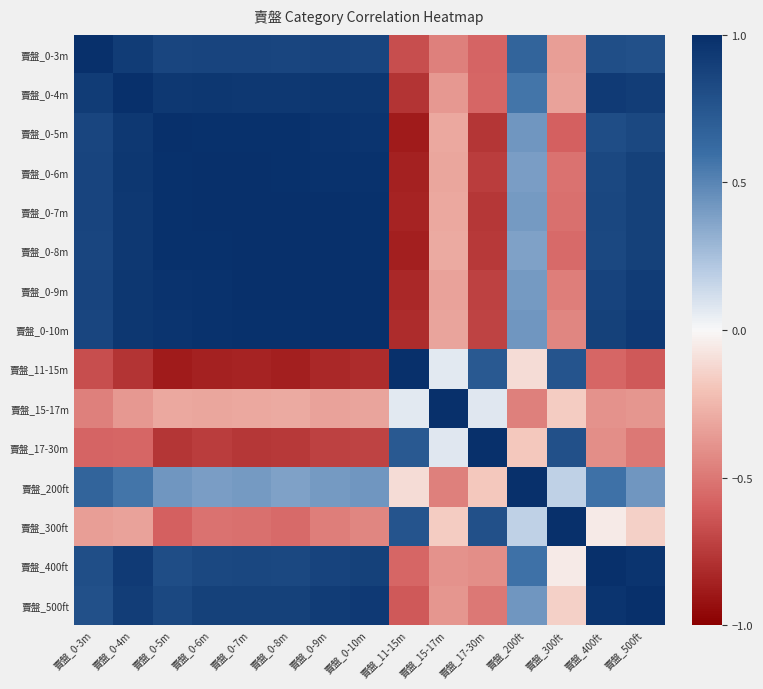

Reading left to right, extract all data points from this chart.

賣盤_0-3m: 賣盤_0-3m=1.0	賣盤_0-4m=0.9	賣盤_0-5m=0.9	賣盤_0-6m=0.9	賣盤_0-7m=0.9	賣盤_0-8m=0.9	賣盤_0-9m=0.9	賣盤_0-10m=0.9	賣盤_11-15m=-0.7	賣盤_15-17m=-0.5	賣盤_17-30m=-0.6	賣盤_200ft=0.7	賣盤_300ft=-0.3	賣盤_400ft=0.8	賣盤_500ft=0.8
賣盤_0-4m: 賣盤_0-3m=0.9	賣盤_0-4m=1.0	賣盤_0-5m=0.9	賣盤_0-6m=0.9	賣盤_0-7m=0.9	賣盤_0-8m=0.9	賣盤_0-9m=0.9	賣盤_0-10m=1.0	賣盤_11-15m=-0.8	賣盤_15-17m=-0.4	賣盤_17-30m=-0.6	賣盤_200ft=0.6	賣盤_300ft=-0.3	賣盤_400ft=0.9	賣盤_500ft=0.9
賣盤_0-5m: 賣盤_0-3m=0.9	賣盤_0-4m=0.9	賣盤_0-5m=1.0	賣盤_0-6m=1.0	賣盤_0-7m=1.0	賣盤_0-8m=1.0	賣盤_0-9m=1.0	賣盤_0-10m=1.0	賣盤_11-15m=-0.9	賣盤_15-17m=-0.3	賣盤_17-30m=-0.8	賣盤_200ft=0.4	賣盤_300ft=-0.6	賣盤_400ft=0.8	賣盤_500ft=0.8
賣盤_0-6m: 賣盤_0-3m=0.9	賣盤_0-4m=0.9	賣盤_0-5m=1.0	賣盤_0-6m=1.0	賣盤_0-7m=1.0	賣盤_0-8m=1.0	賣盤_0-9m=1.0	賣盤_0-10m=1.0	賣盤_11-15m=-0.9	賣盤_15-17m=-0.3	賣盤_17-30m=-0.7	賣盤_200ft=0.4	賣盤_300ft=-0.5	賣盤_400ft=0.8	賣盤_500ft=0.9
賣盤_0-7m: 賣盤_0-3m=0.9	賣盤_0-4m=0.9	賣盤_0-5m=1.0	賣盤_0-6m=1.0	賣盤_0-7m=1.0	賣盤_0-8m=1.0	賣盤_0-9m=1.0	賣盤_0-10m=1.0	賣盤_11-15m=-0.8	賣盤_15-17m=-0.3	賣盤_17-30m=-0.8	賣盤_200ft=0.4	賣盤_300ft=-0.5	賣盤_400ft=0.8	賣盤_500ft=0.9
賣盤_0-8m: 賣盤_0-3m=0.9	賣盤_0-4m=0.9	賣盤_0-5m=1.0	賣盤_0-6m=1.0	賣盤_0-7m=1.0	賣盤_0-8m=1.0	賣盤_0-9m=1.0	賣盤_0-10m=1.0	賣盤_11-15m=-0.9	賣盤_15-17m=-0.3	賣盤_17-30m=-0.8	賣盤_200ft=0.4	賣盤_300ft=-0.5	賣盤_400ft=0.8	賣盤_500ft=0.9
賣盤_0-9m: 賣盤_0-3m=0.9	賣盤_0-4m=0.9	賣盤_0-5m=1.0	賣盤_0-6m=1.0	賣盤_0-7m=1.0	賣盤_0-8m=1.0	賣盤_0-9m=1.0	賣盤_0-10m=1.0	賣盤_11-15m=-0.8	賣盤_15-17m=-0.3	賣盤_17-30m=-0.7	賣盤_200ft=0.4	賣盤_300ft=-0.5	賣盤_400ft=0.9	賣盤_500ft=0.9
賣盤_0-10m: 賣盤_0-3m=0.9	賣盤_0-4m=1.0	賣盤_0-5m=1.0	賣盤_0-6m=1.0	賣盤_0-7m=1.0	賣盤_0-8m=1.0	賣盤_0-9m=1.0	賣盤_0-10m=1.0	賣盤_11-15m=-0.8	賣盤_15-17m=-0.3	賣盤_17-30m=-0.7	賣盤_200ft=0.4	賣盤_300ft=-0.4	賣盤_400ft=0.9	賣盤_500ft=0.9
賣盤_11-15m: 賣盤_0-3m=-0.7	賣盤_0-4m=-0.8	賣盤_0-5m=-0.9	賣盤_0-6m=-0.9	賣盤_0-7m=-0.8	賣盤_0-8m=-0.9	賣盤_0-9m=-0.8	賣盤_0-10m=-0.8	賣盤_11-15m=1.0	賣盤_15-17m=0.1	賣盤_17-30m=0.7	賣盤_200ft=-0.1	賣盤_300ft=0.8	賣盤_400ft=-0.6	賣盤_500ft=-0.6
賣盤_15-17m: 賣盤_0-3m=-0.5	賣盤_0-4m=-0.4	賣盤_0-5m=-0.3	賣盤_0-6m=-0.3	賣盤_0-7m=-0.3	賣盤_0-8m=-0.3	賣盤_0-9m=-0.3	賣盤_0-10m=-0.3	賣盤_11-15m=0.1	賣盤_15-17m=1.0	賣盤_17-30m=0.1	賣盤_200ft=-0.5	賣盤_300ft=-0.2	賣盤_400ft=-0.4	賣盤_500ft=-0.4
賣盤_17-30m: 賣盤_0-3m=-0.6	賣盤_0-4m=-0.6	賣盤_0-5m=-0.8	賣盤_0-6m=-0.7	賣盤_0-7m=-0.8	賣盤_0-8m=-0.8	賣盤_0-9m=-0.7	賣盤_0-10m=-0.7	賣盤_11-15m=0.7	賣盤_15-17m=0.1	賣盤_17-30m=1.0	賣盤_200ft=-0.2	賣盤_300ft=0.8	賣盤_400ft=-0.4	賣盤_500ft=-0.5
賣盤_200ft: 賣盤_0-3m=0.7	賣盤_0-4m=0.6	賣盤_0-5m=0.4	賣盤_0-6m=0.4	賣盤_0-7m=0.4	賣盤_0-8m=0.4	賣盤_0-9m=0.4	賣盤_0-10m=0.4	賣盤_11-15m=-0.1	賣盤_15-17m=-0.5	賣盤_17-30m=-0.2	賣盤_200ft=1.0	賣盤_300ft=0.2	賣盤_400ft=0.6	賣盤_500ft=0.4
賣盤_300ft: 賣盤_0-3m=-0.3	賣盤_0-4m=-0.3	賣盤_0-5m=-0.6	賣盤_0-6m=-0.5	賣盤_0-7m=-0.5	賣盤_0-8m=-0.5	賣盤_0-9m=-0.5	賣盤_0-10m=-0.4	賣盤_11-15m=0.8	賣盤_15-17m=-0.2	賣盤_17-30m=0.8	賣盤_200ft=0.2	賣盤_300ft=1.0	賣盤_400ft=-0.1	賣盤_500ft=-0.2
賣盤_400ft: 賣盤_0-3m=0.8	賣盤_0-4m=0.9	賣盤_0-5m=0.8	賣盤_0-6m=0.8	賣盤_0-7m=0.8	賣盤_0-8m=0.8	賣盤_0-9m=0.9	賣盤_0-10m=0.9	賣盤_11-15m=-0.6	賣盤_15-17m=-0.4	賣盤_17-30m=-0.4	賣盤_200ft=0.6	賣盤_300ft=-0.1	賣盤_400ft=1.0	賣盤_500ft=1.0
賣盤_500ft: 賣盤_0-3m=0.8	賣盤_0-4m=0.9	賣盤_0-5m=0.8	賣盤_0-6m=0.9	賣盤_0-7m=0.9	賣盤_0-8m=0.9	賣盤_0-9m=0.9	賣盤_0-10m=0.9	賣盤_11-15m=-0.6	賣盤_15-17m=-0.4	賣盤_17-30m=-0.5	賣盤_200ft=0.4	賣盤_300ft=-0.2	賣盤_400ft=1.0	賣盤_500ft=1.0